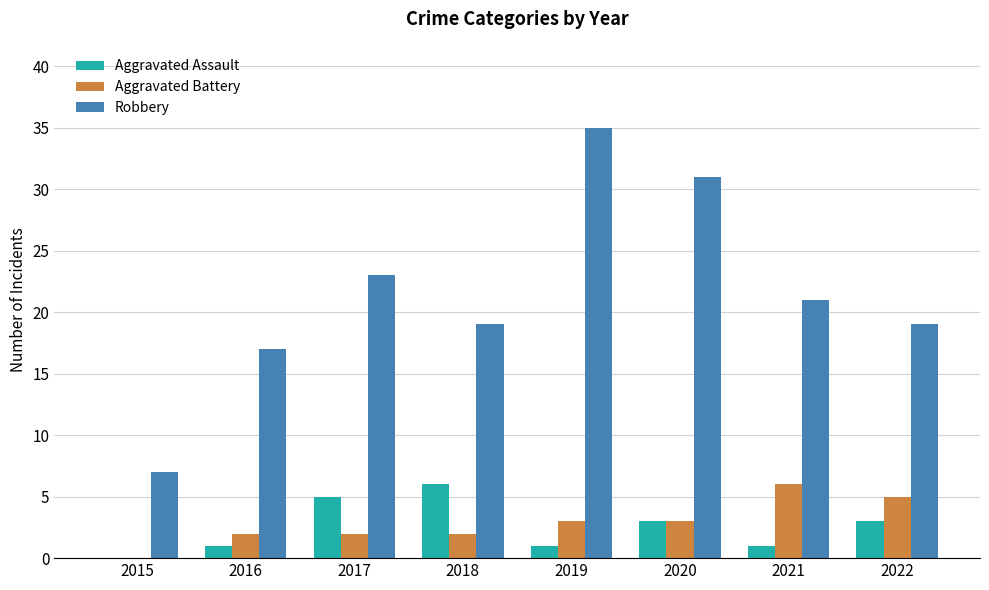

How many categories are shown in the chart?

8